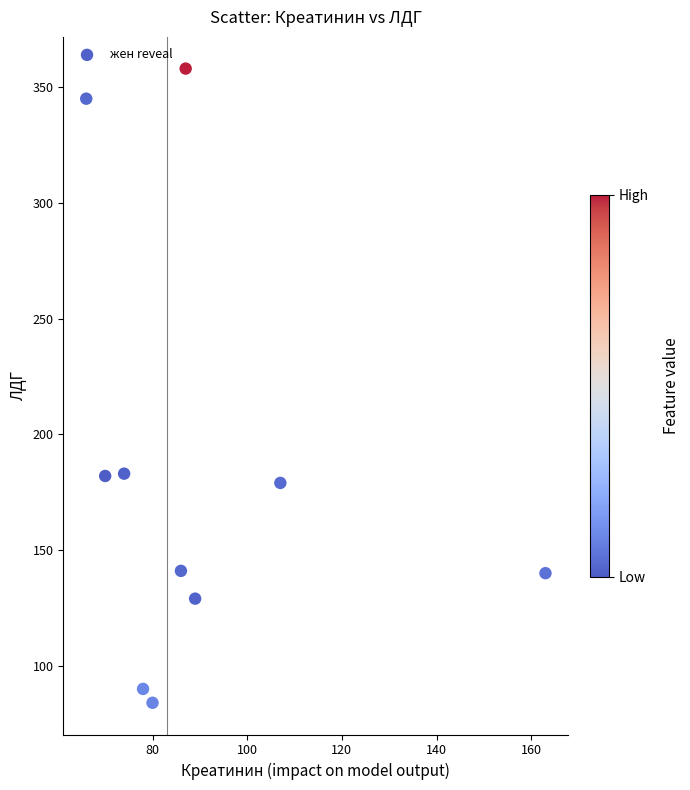

What is the average X value?

90